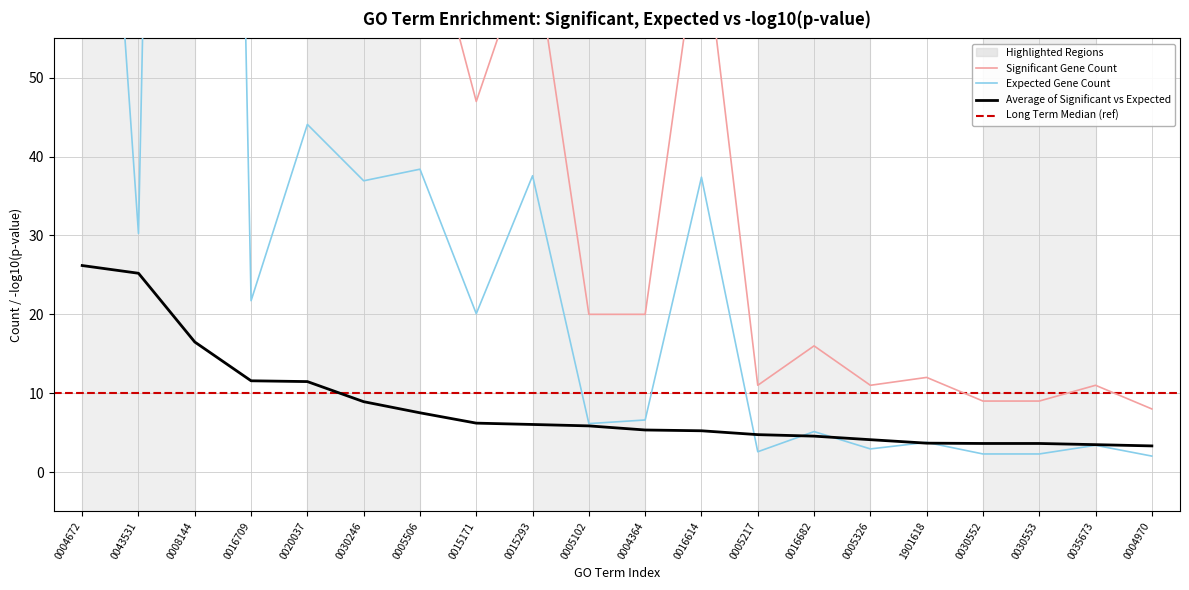

Which series has the widest spread of values?

Significant